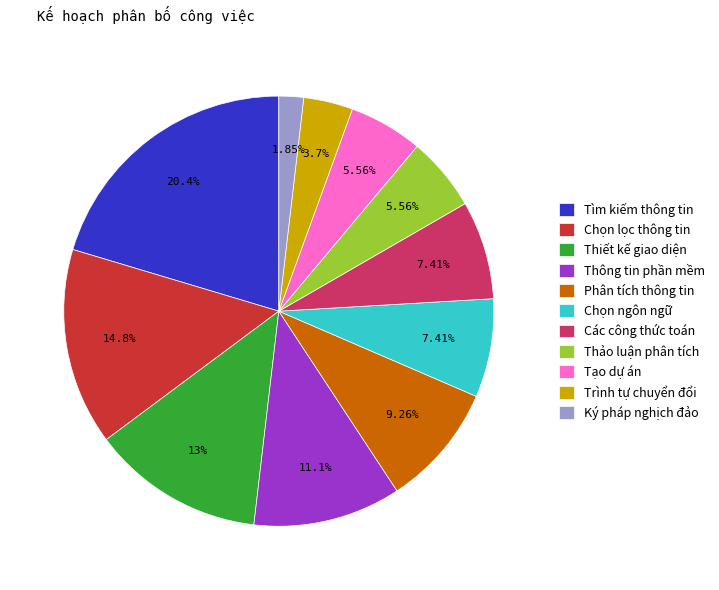

What is the smallest slice in the pie chart?

Ký pháp nghịch đảo